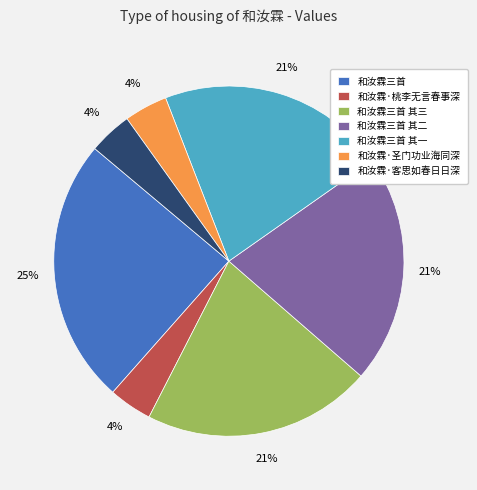

What percentage is the 和汝霖三首 其一 slice, to the nearest percent?

21%